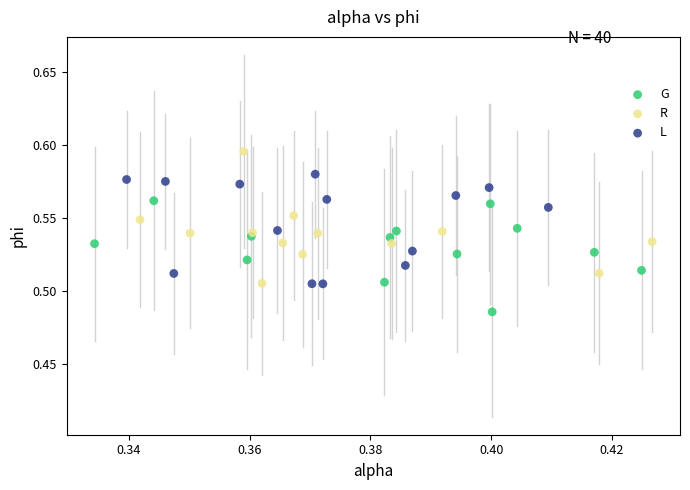

Which series reaches the maximum Y coordinate?

R